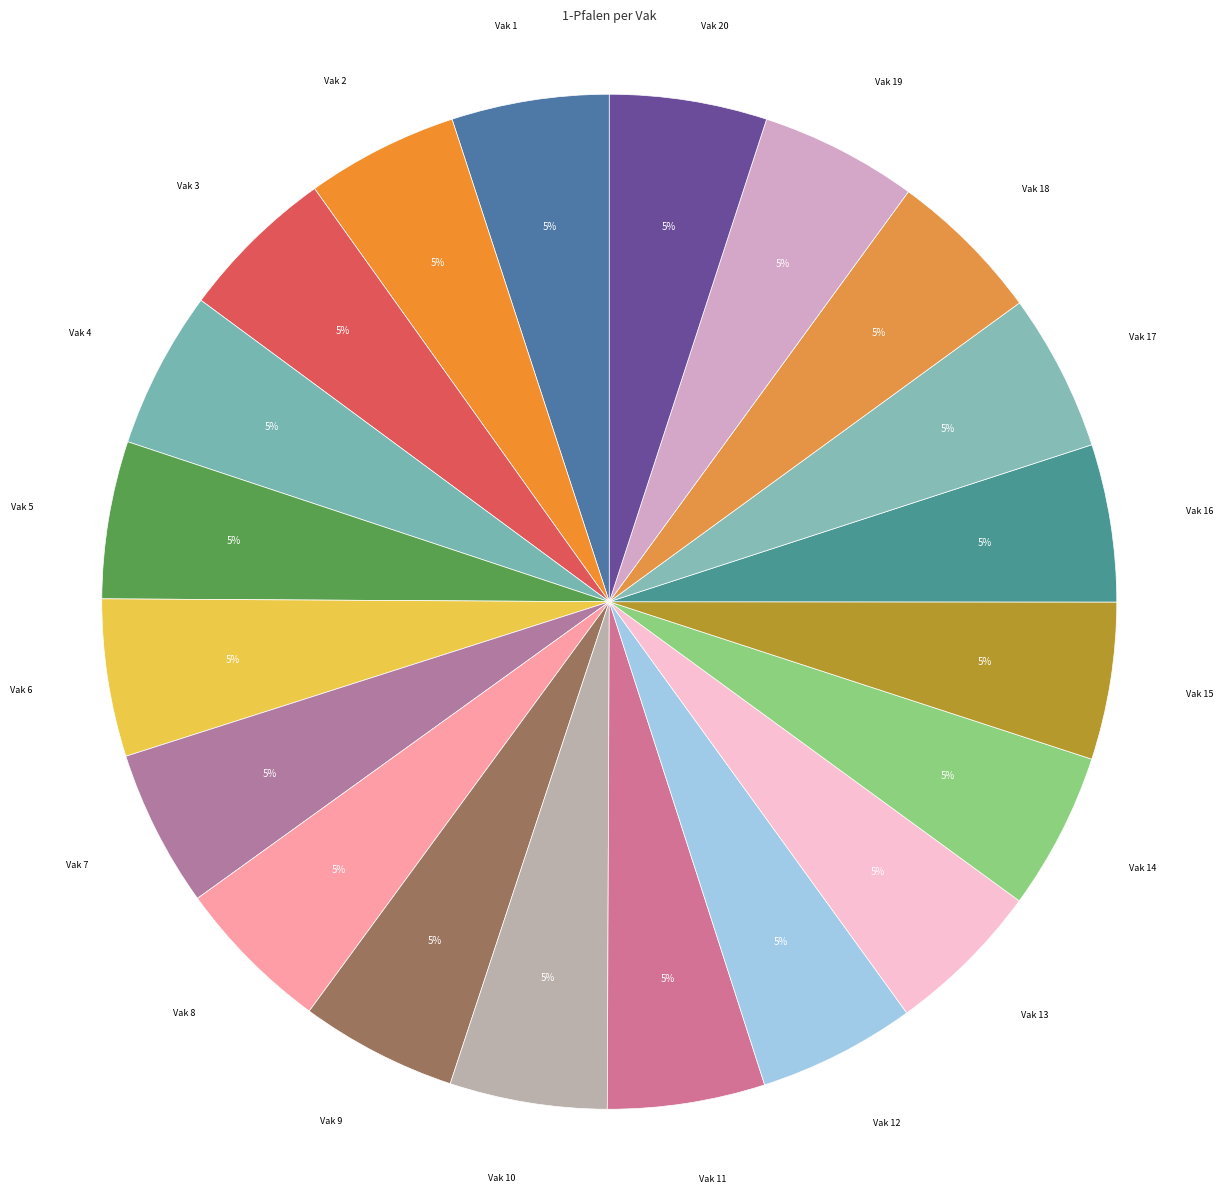

How many slices are in this pie chart?

20